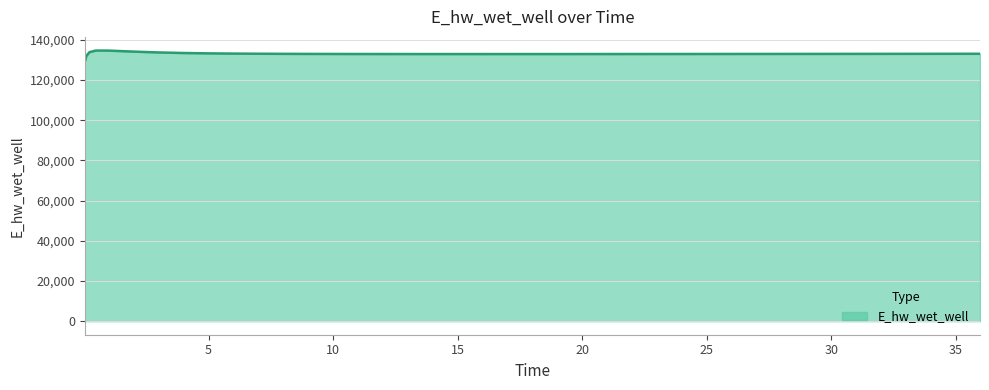

Rank the categories by value from lowest to highest.

0.03125, 0.09375, 15.96875, 16.96875, 14.96875, 17.96875, 13.96875, 18.96875, 12.96875, 19.96875, 20.96875, 11.96875, 21.96875, 22.96875, 10.96875, 23.96875, 24.96875, 25.96875, 9.96875, 26.96875, 27.96875, 28.96875, 8.96875, 29.96875, 30.96875, 31.96875, 7.96875, 32.96875, 33.96875, 34.96875, 35.96875, 6.96875, 5.96875, 4.96875, 3.96875, 2.96875, 0.21875, 1.96875, 0.96875, 0.46875